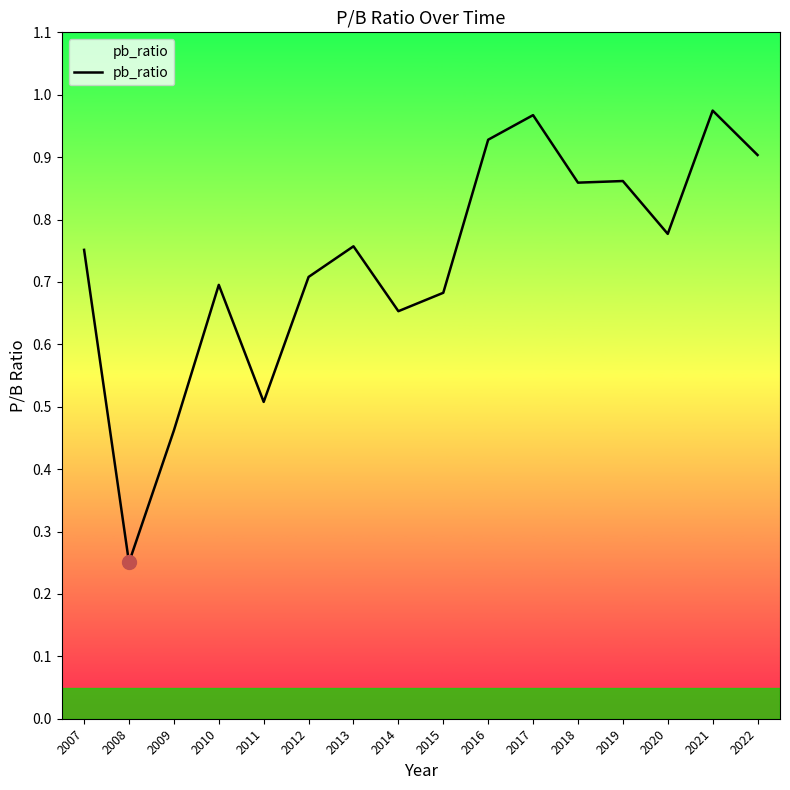

Where is the data nearest to the value 0?

2008